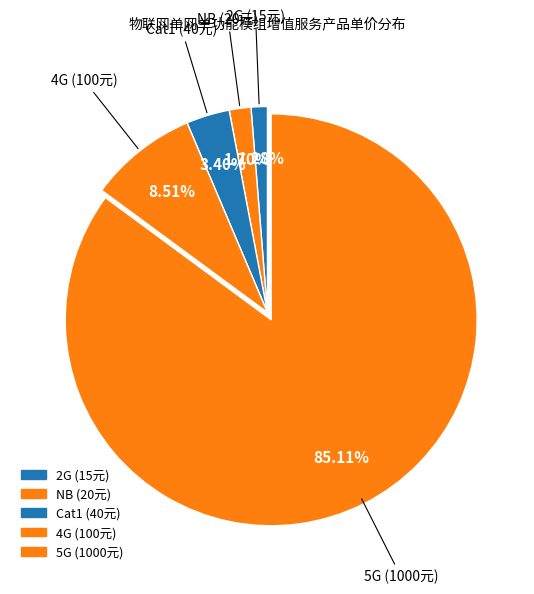

Which has a higher value, 2G or 4G?

4G